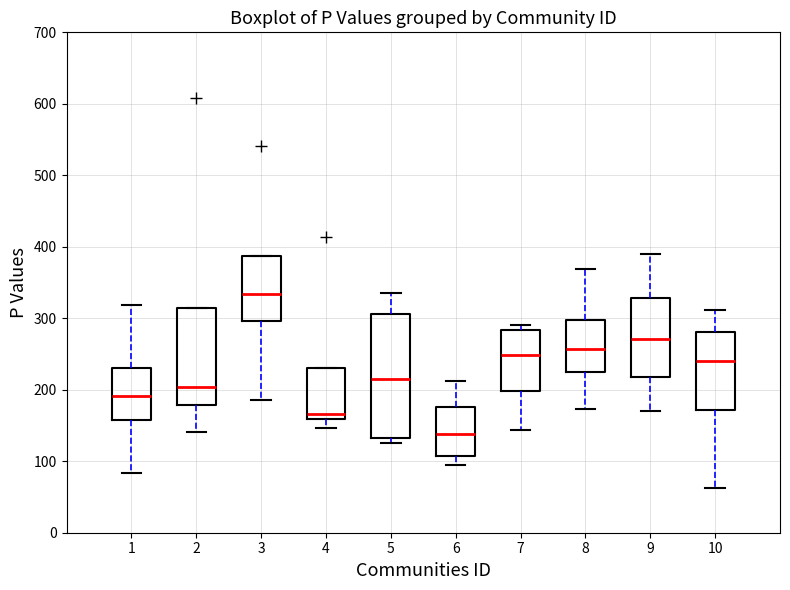

Which box is the tallest, from its lower edge to its upper edge?

5